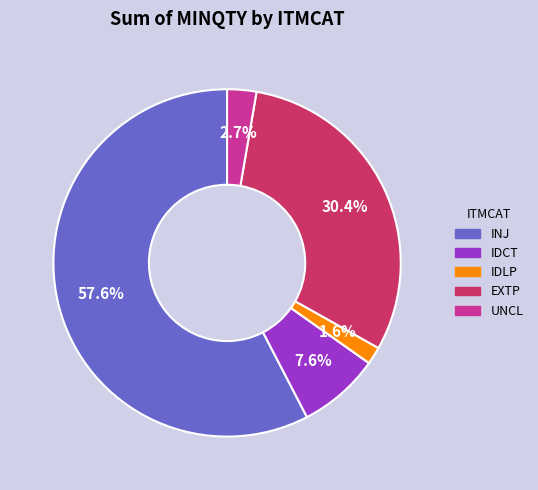

To the nearest percent, what portion does UNCL represent?

3%